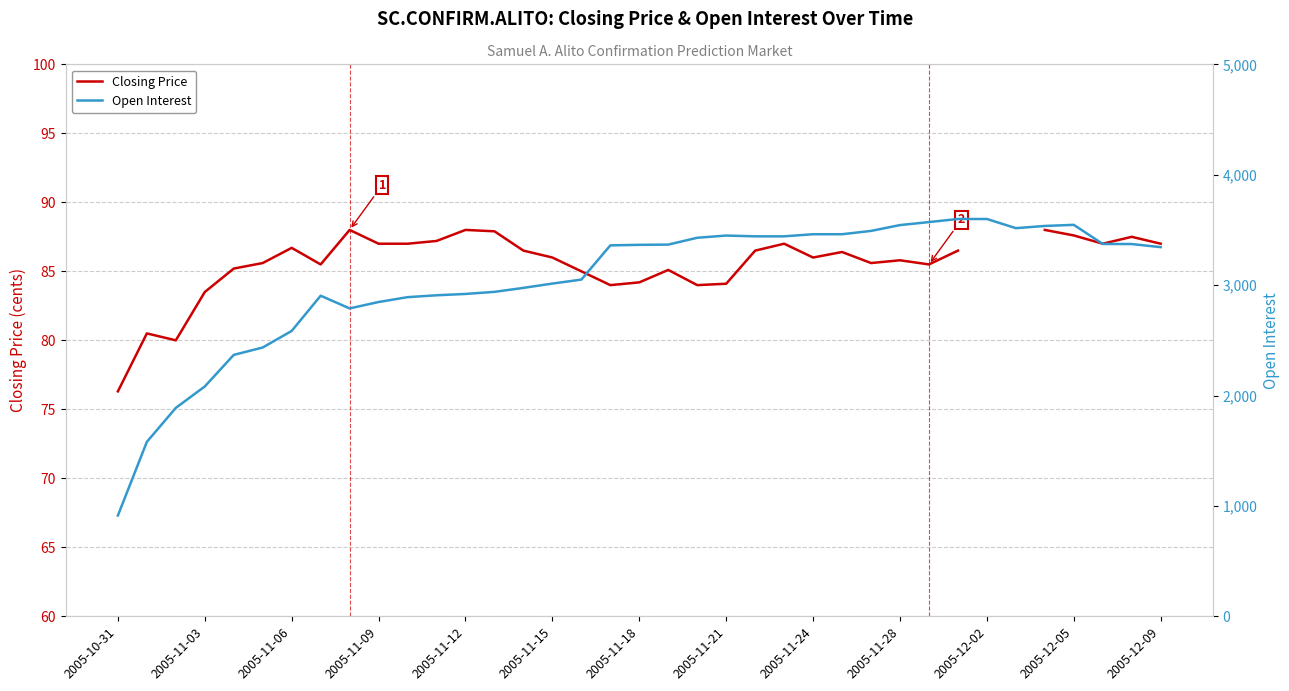

Does the chart display data point markers on the line(s)?

No